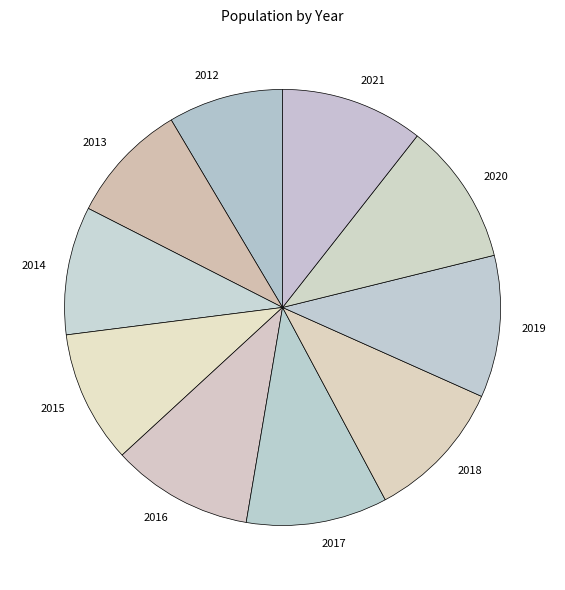

Is there any slice that represents more than half of the pie?

No